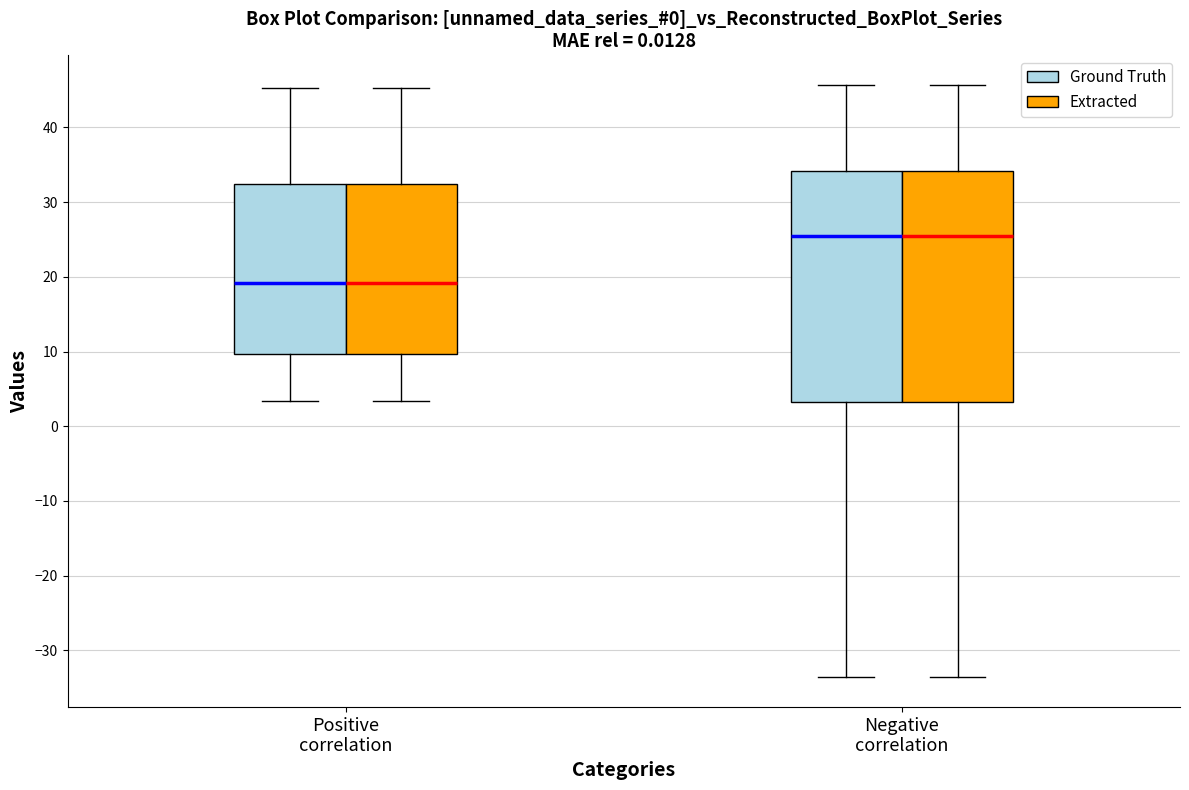

Reading left to right, transcribe this box plot: for each box, give where its median line is, the range the box spans, and where its two whiskers end, as read against the y-axis. The values are not printed on the chart, so give them approximately, as read against the axis.

Positive correlation (Ground Truth): median 19, box 10 to 32, whiskers 3 to 45
Positive correlation (Extracted): median 19, box 10 to 32, whiskers 3 to 45
Negative correlation (Ground Truth): median 25, box 3 to 34, whiskers -34 to 46
Negative correlation (Extracted): median 25, box 3 to 34, whiskers -34 to 46